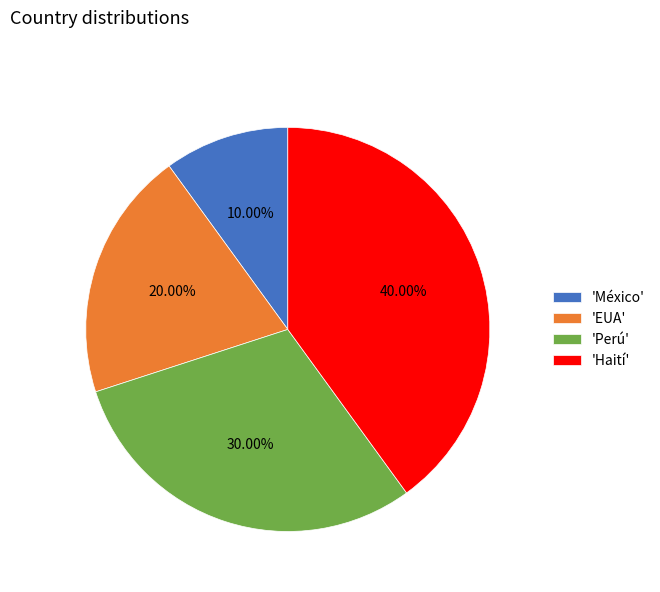

Does any single category account for the majority?

No